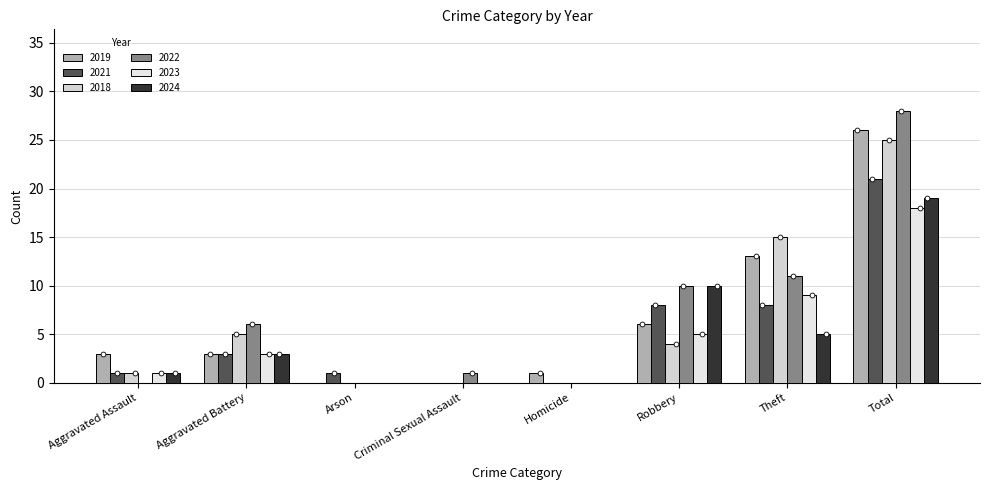

At how many categories does at least one series exceed 0?

8